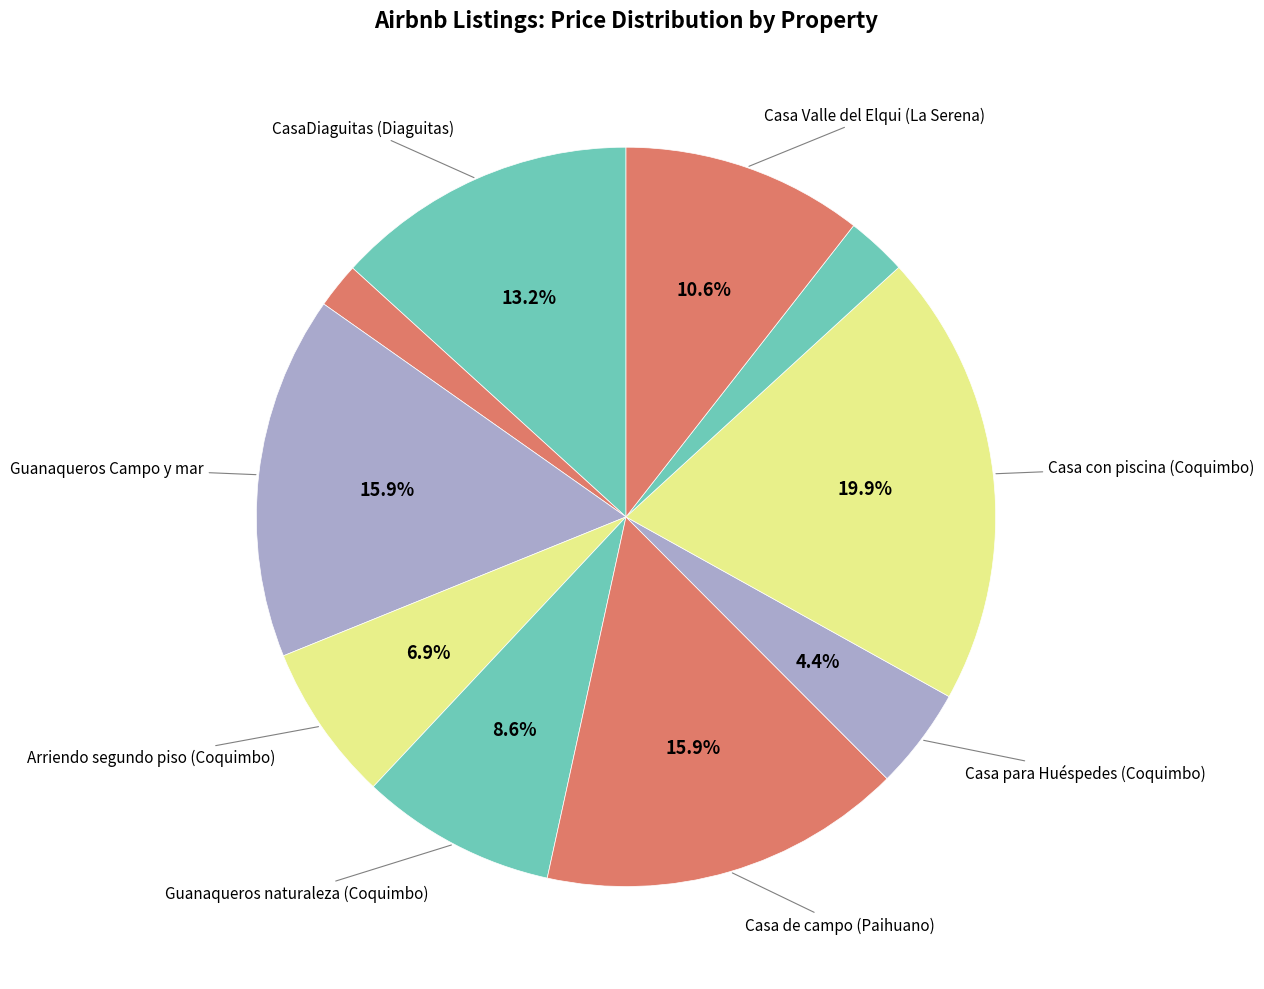

Count the number of slices in the pie.

10